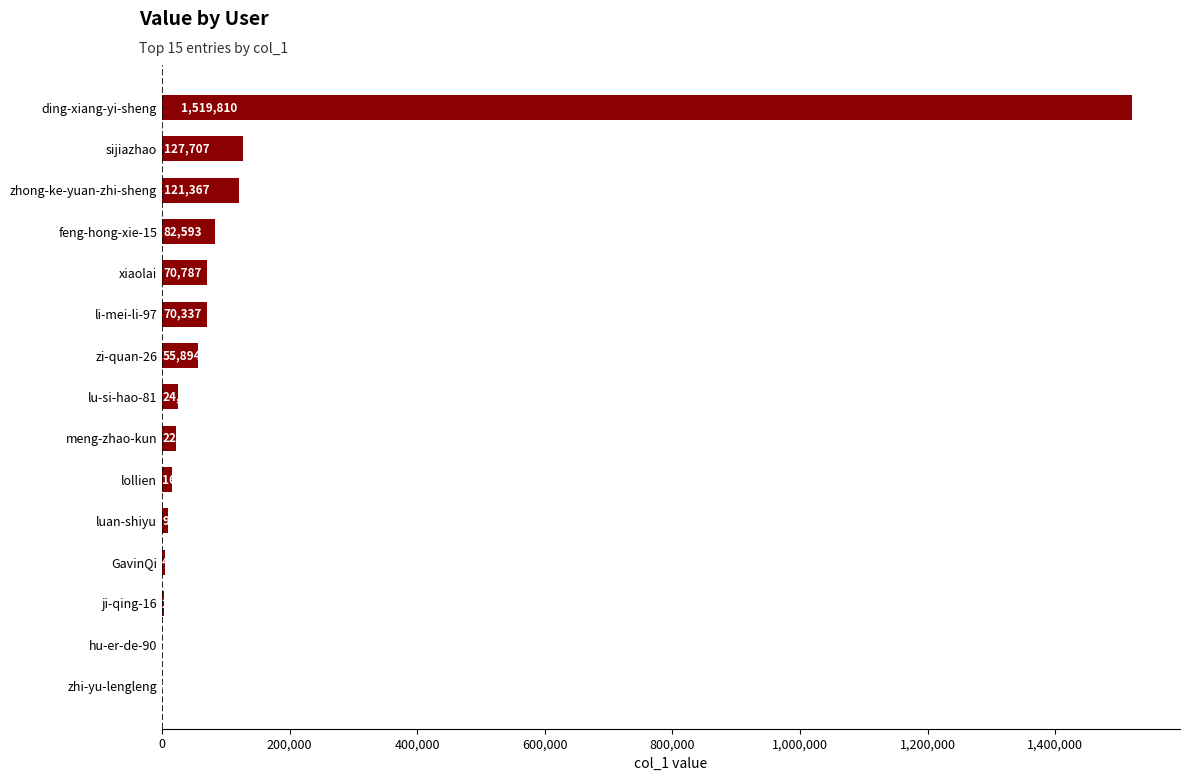

Reading top to bottom, list all the values displayed in this chart.

ding-xiang-yi-sheng=1519810	sijiazhao=127707	zhong-ke-yuan-zhi-sheng=121367	feng-hong-xie-15=82593	xiaolai=70787	li-mei-li-97=70337	zi-quan-26=55894	lu-si-hao-81=24629	meng-zhao-kun=22719	lollien=16182	luan-shiyu=9094	GavinQi=4857	ji-qing-16=2950	hu-er-de-90=138	zhi-yu-lengleng=31